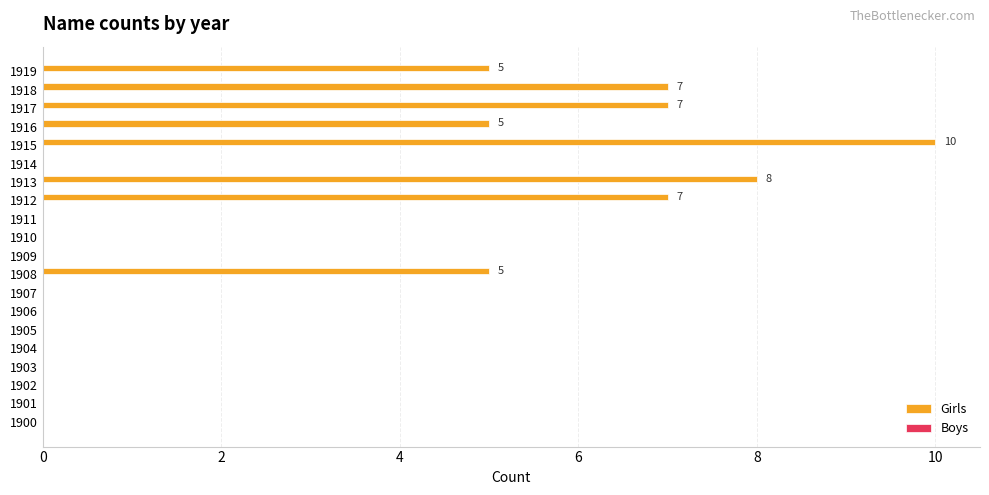

The value at 1911 is -4. True or false?

False